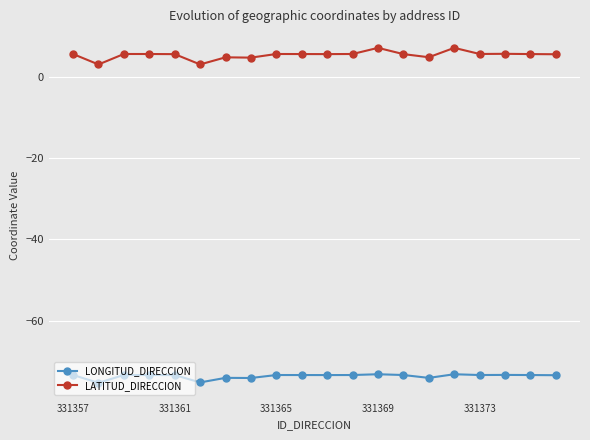

What is the value of the LATITUD_DIRECCION point at the 6th from the left?

3.0